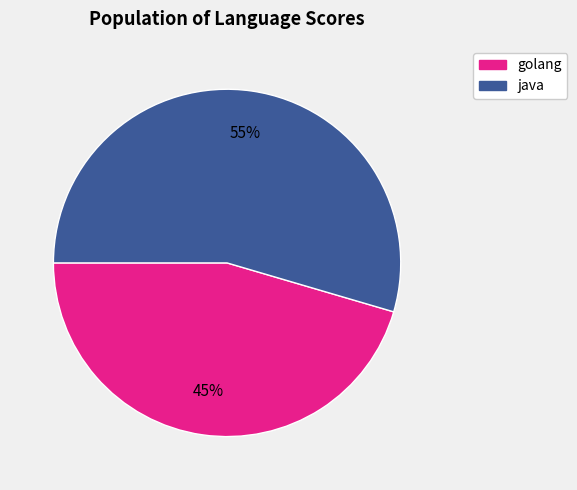

Rank the categories by value from highest to lowest.

java, golang